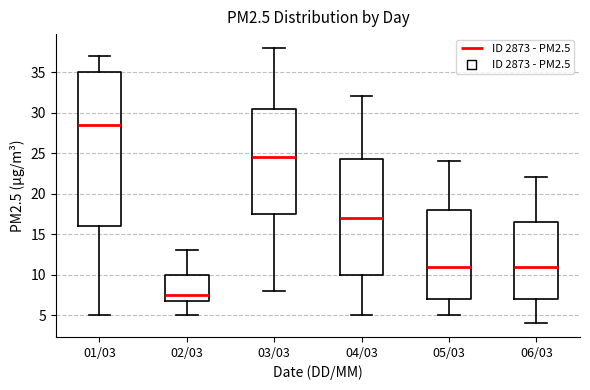

Where does the lower whisker of the box for 02/03 end on the y-axis? The values are not printed on the chart, so give them approximately, as read against the axis.

5.0